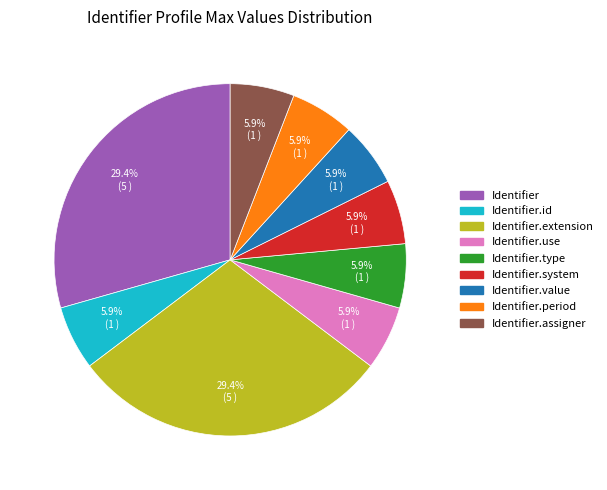

Is there a majority slice in this chart?

No